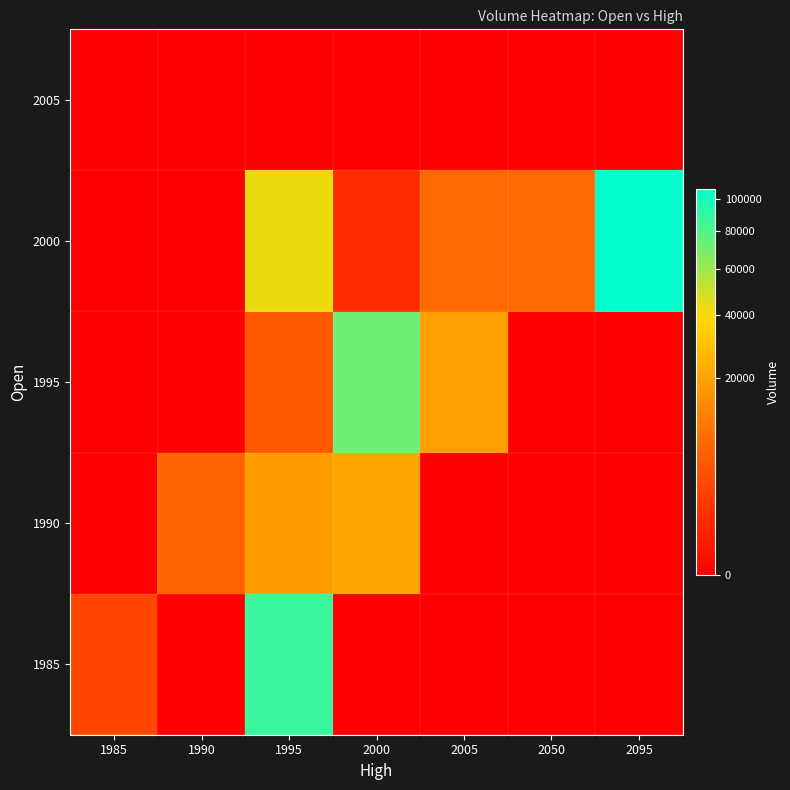

Reading left to right, list all the values displayed in this chart.

1985: 1985=2819	1990=0	1995=87575	2000=0	2005=0	2050=0	2095=0
1990: 1985=0	1990=6449	1995=18349	2000=21002	2005=0	2050=0	2095=0
1995: 1985=0	1990=0	1995=4577	2000=72331	2005=18952	2050=0	2095=0
2000: 1985=0	1990=0	1995=42776	2000=900	2005=7505	2050=7505	2095=107143
2005: 1985=0	1990=0	1995=0	2000=0	2005=0	2050=0	2095=0